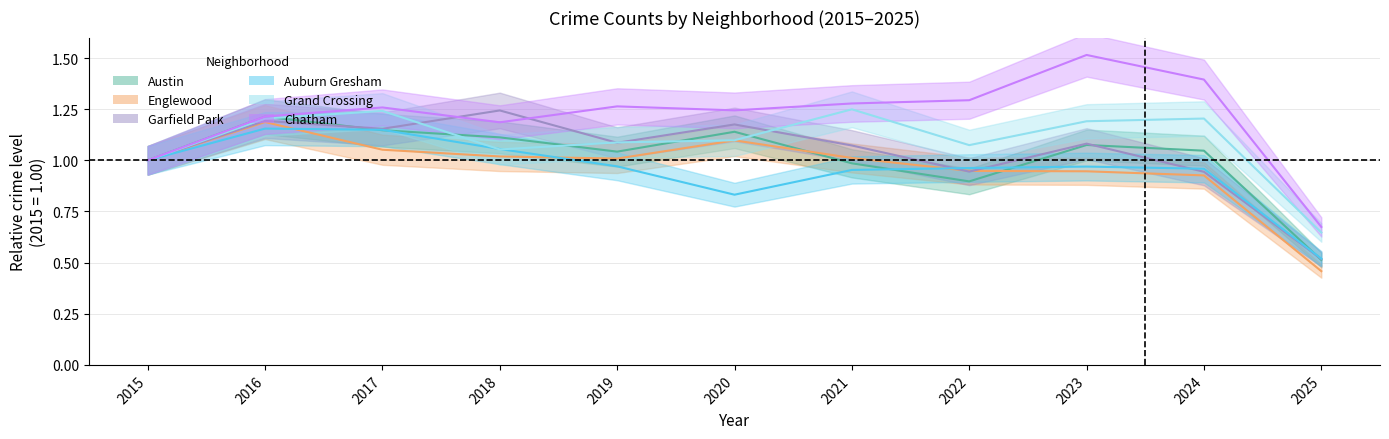

Reading right to left, transcribe all the data shown in this chart.

Austin: 2025=0.5	2024=1.0	2023=1.1	2022=0.9	2021=1.0	2020=1.1	2019=1.0	2018=1.1	2017=1.1	2016=1.2	2015=1.0
Englewood: 2025=0.5	2024=0.9	2023=0.9	2022=0.9	2021=1.0	2020=1.1	2019=1.0	2018=1.0	2017=1.1	2016=1.2	2015=1.0
Garfield Park: 2025=0.5	2024=0.9	2023=1.1	2022=0.9	2021=1.1	2020=1.2	2019=1.1	2018=1.2	2017=1.2	2016=1.2	2015=1.0
Auburn Gresham: 2025=0.5	2024=1.0	2023=1.0	2022=1.0	2021=1.0	2020=0.8	2019=1.0	2018=1.1	2017=1.1	2016=1.2	2015=1.0
Grand Crossing: 2025=0.6	2024=1.2	2023=1.2	2022=1.1	2021=1.2	2020=1.1	2019=1.1	2018=1.1	2017=1.2	2016=1.2	2015=1.0
Chatham: 2025=0.7	2024=1.4	2023=1.5	2022=1.3	2021=1.3	2020=1.2	2019=1.3	2018=1.2	2017=1.3	2016=1.2	2015=1.0